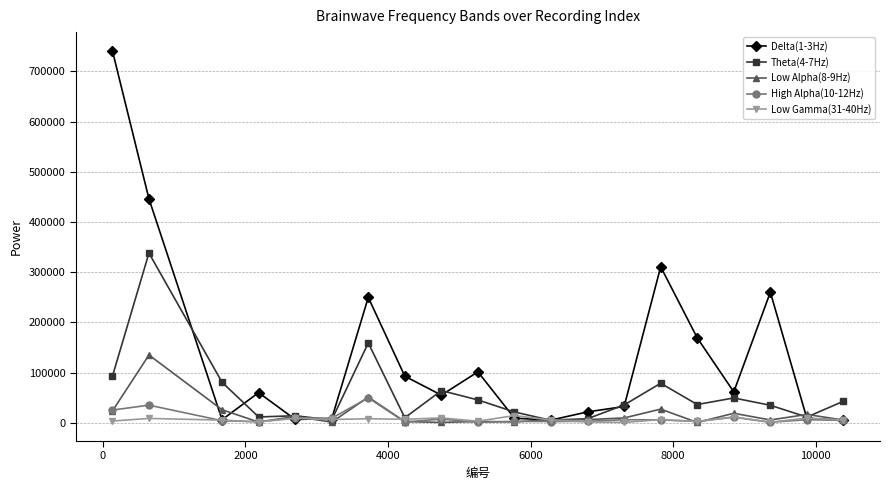

Which series has the widest spread of values?

Delta(1-3Hz)